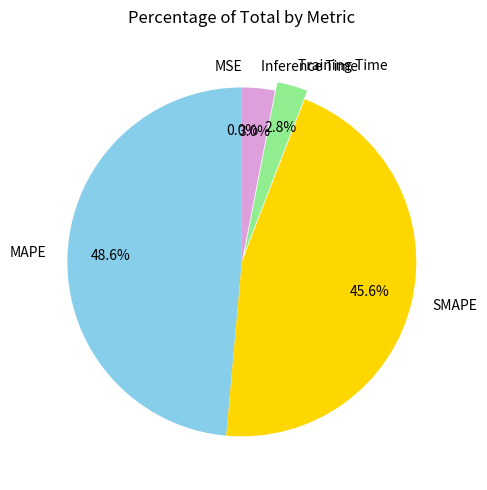

Approximately how many times larger is the value at MAPE compared to SMAPE?

1.1